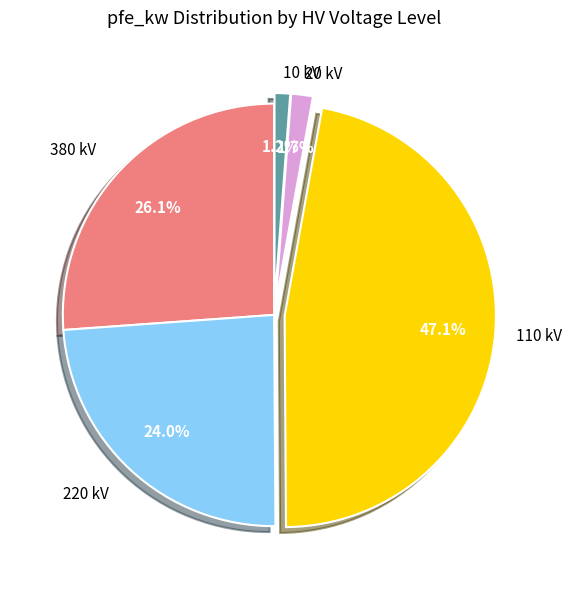

Is there any slice that represents more than half of the pie?

No